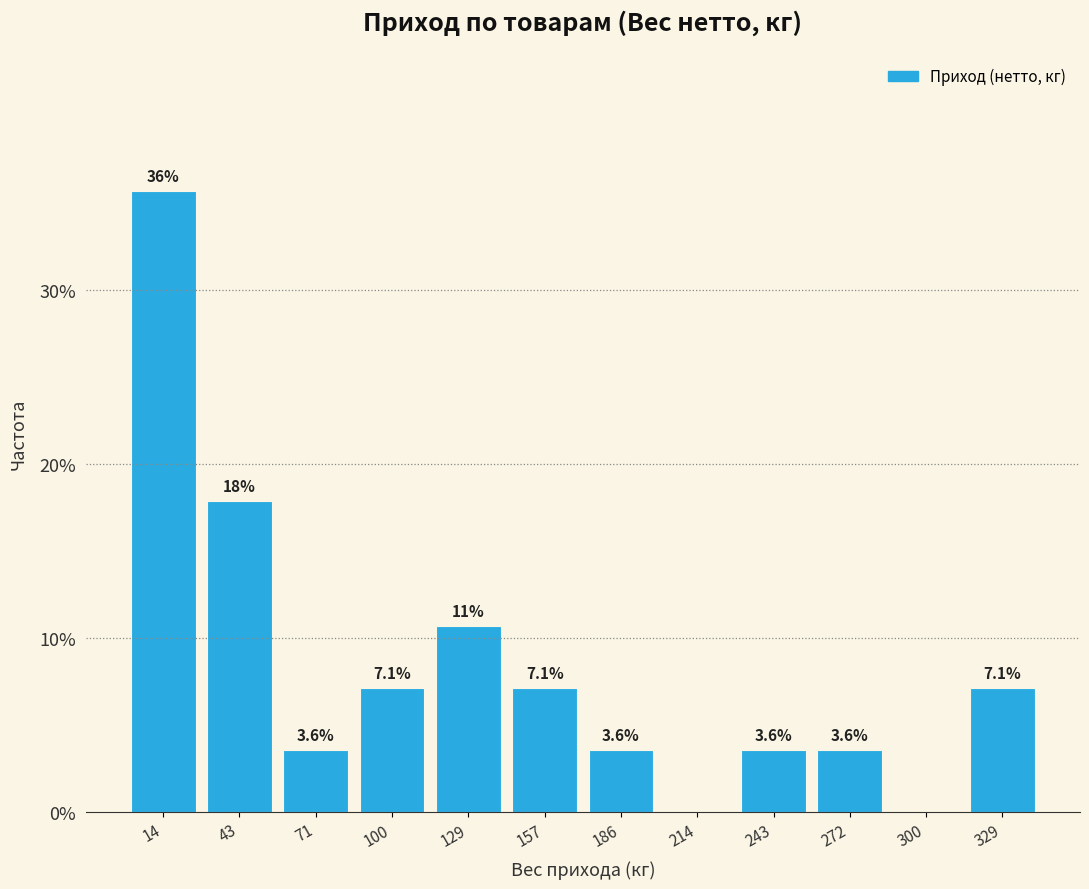

Over which range of the x-axis is the bar tallest?

0 to 30